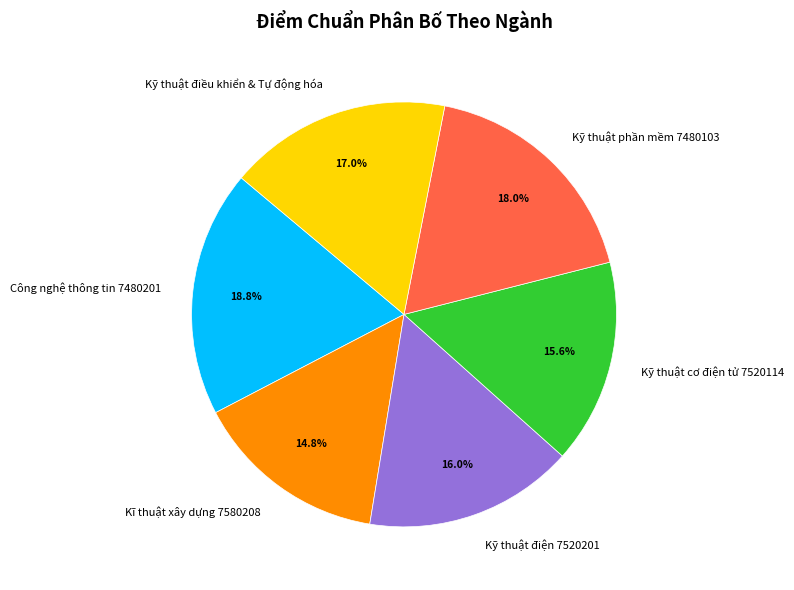

Does Kỹ thuật điều khiển & Tự động hóa account for over 50% of the chart?

No